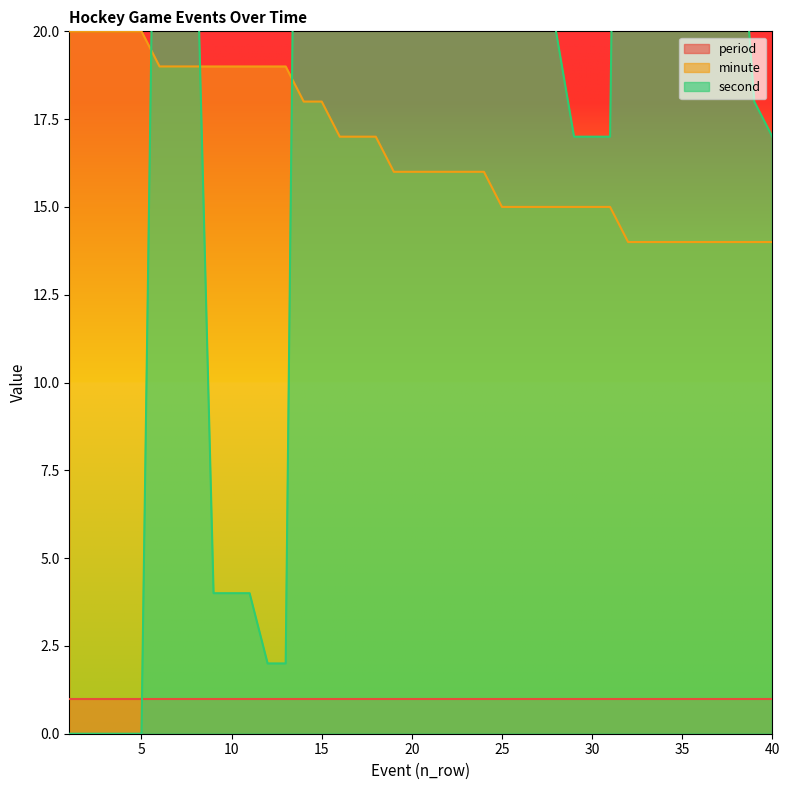

At which label does minute first exceed 16?

1